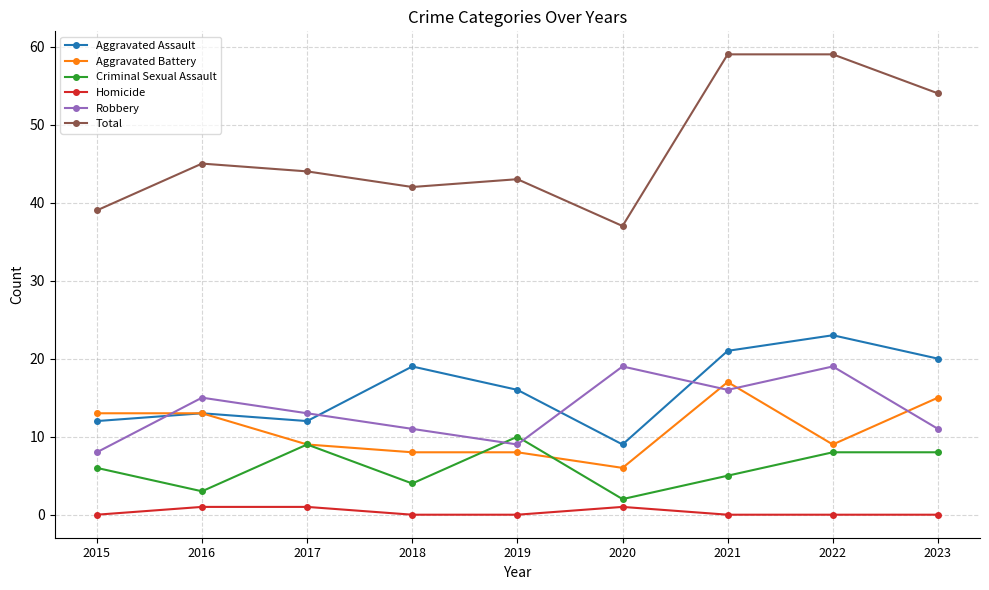

Which series has the largest total across all categories?

Total